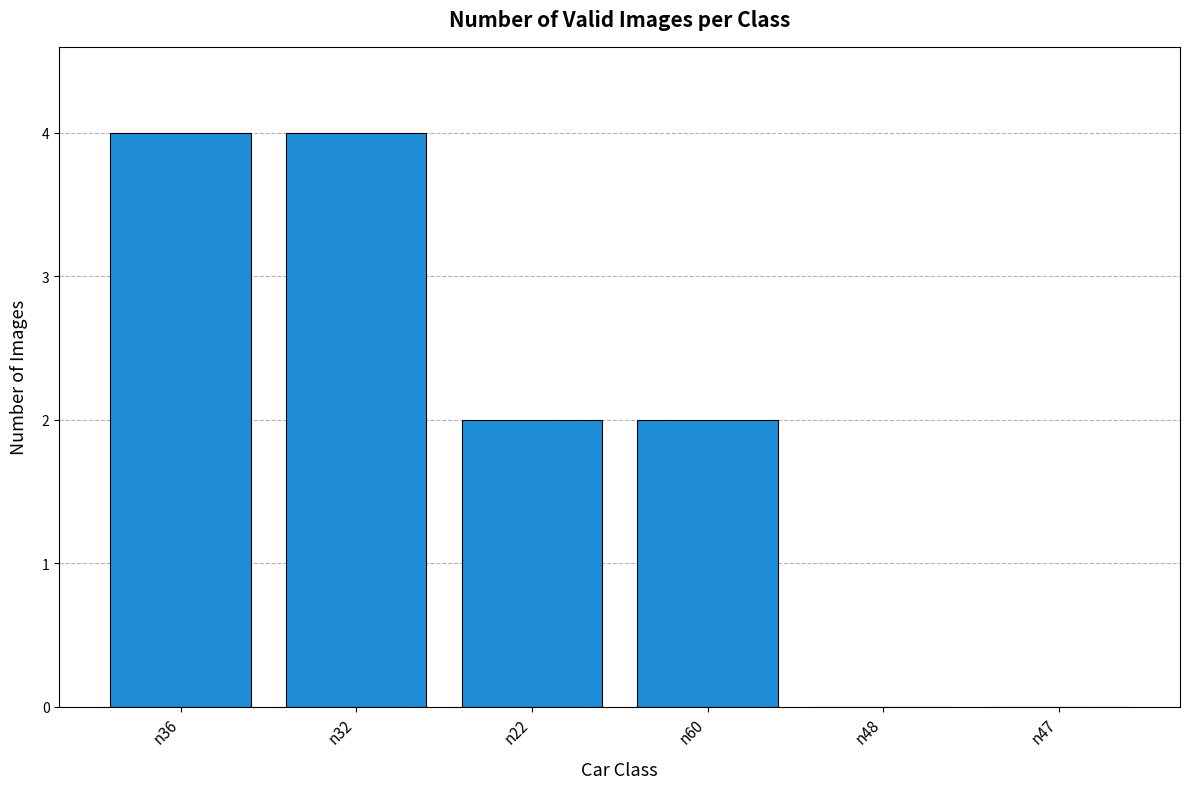

Is it true that the value at n60 is 3?

False